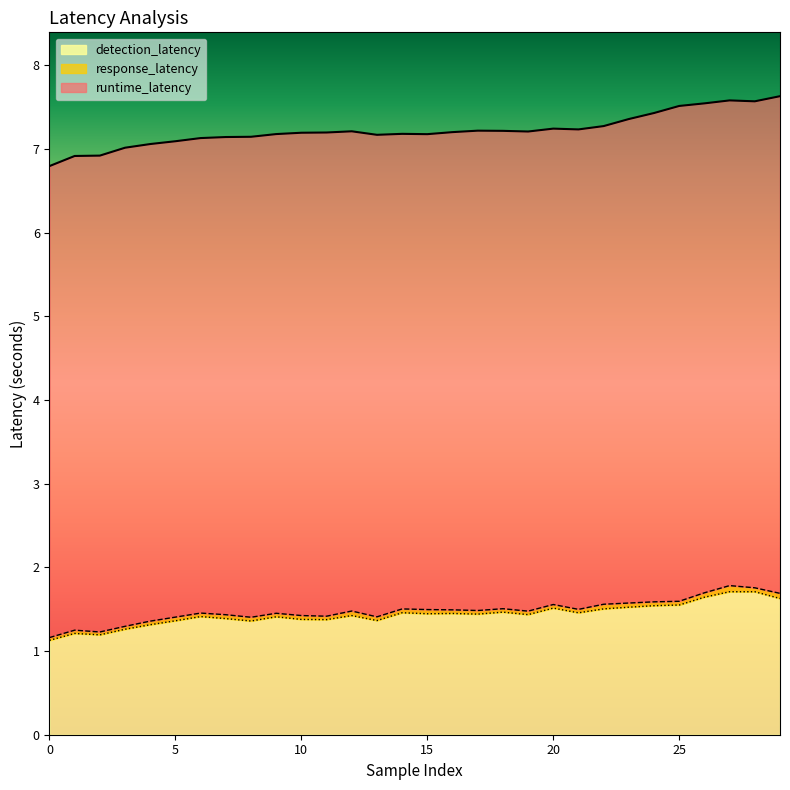

Count the response_latency values in the range 1 to 2.

30